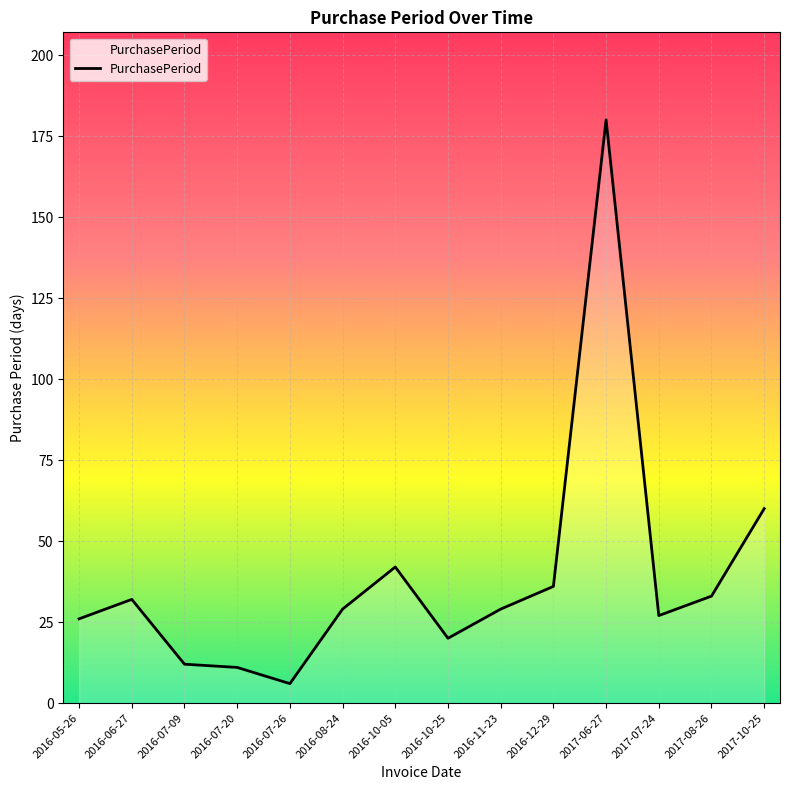

Which has a higher value, 2017-06-27 or 2017-08-26?

2017-06-27